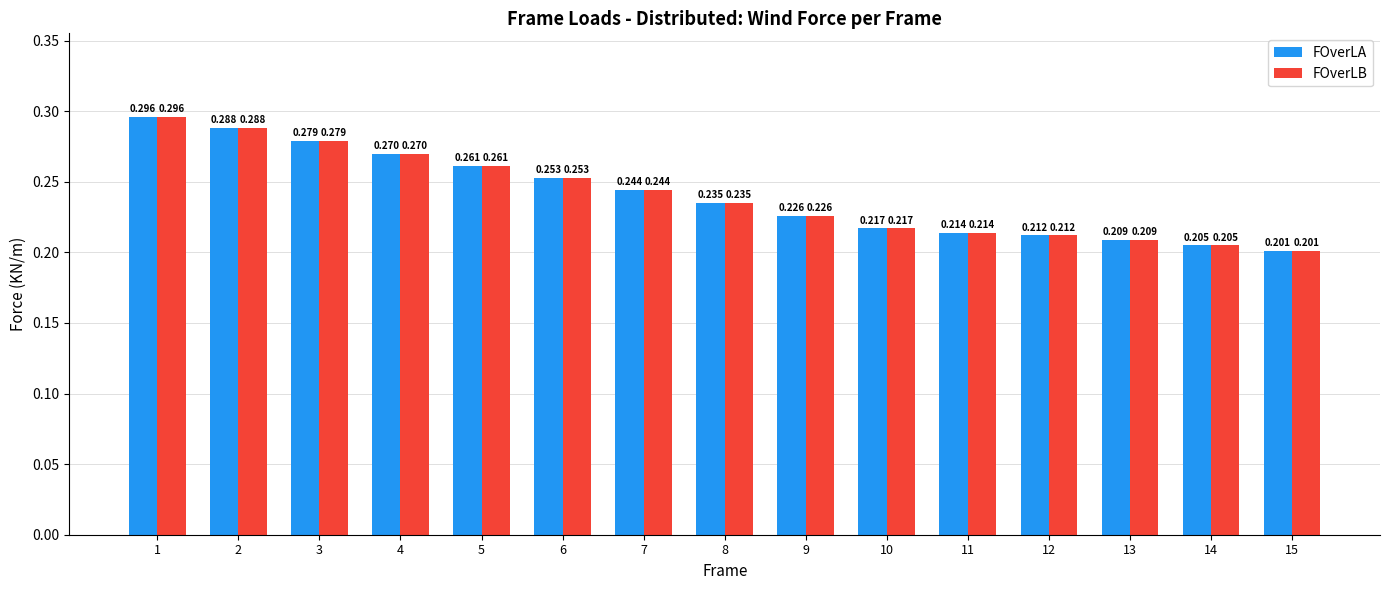

The FOverLB series shows 0.3 at 5. True or false?

True